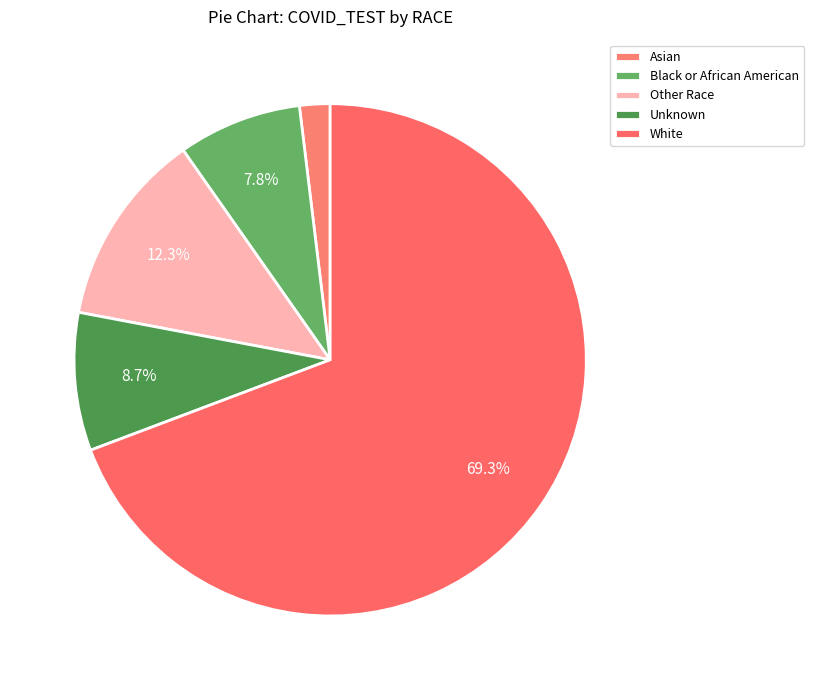

Which category has the biggest portion of the pie?

White